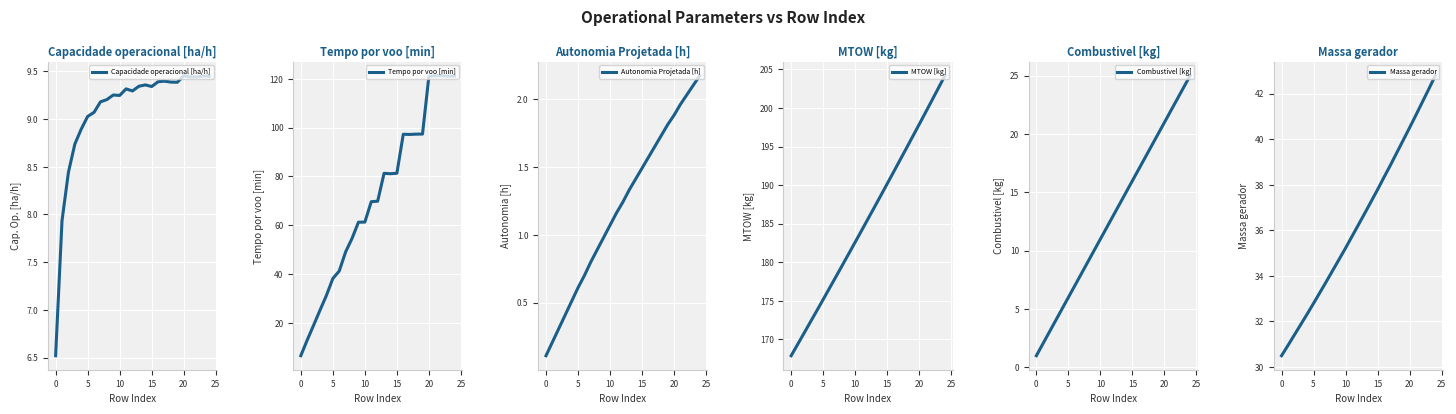

How many data points in Combustivel [kg] are less than 13?

12